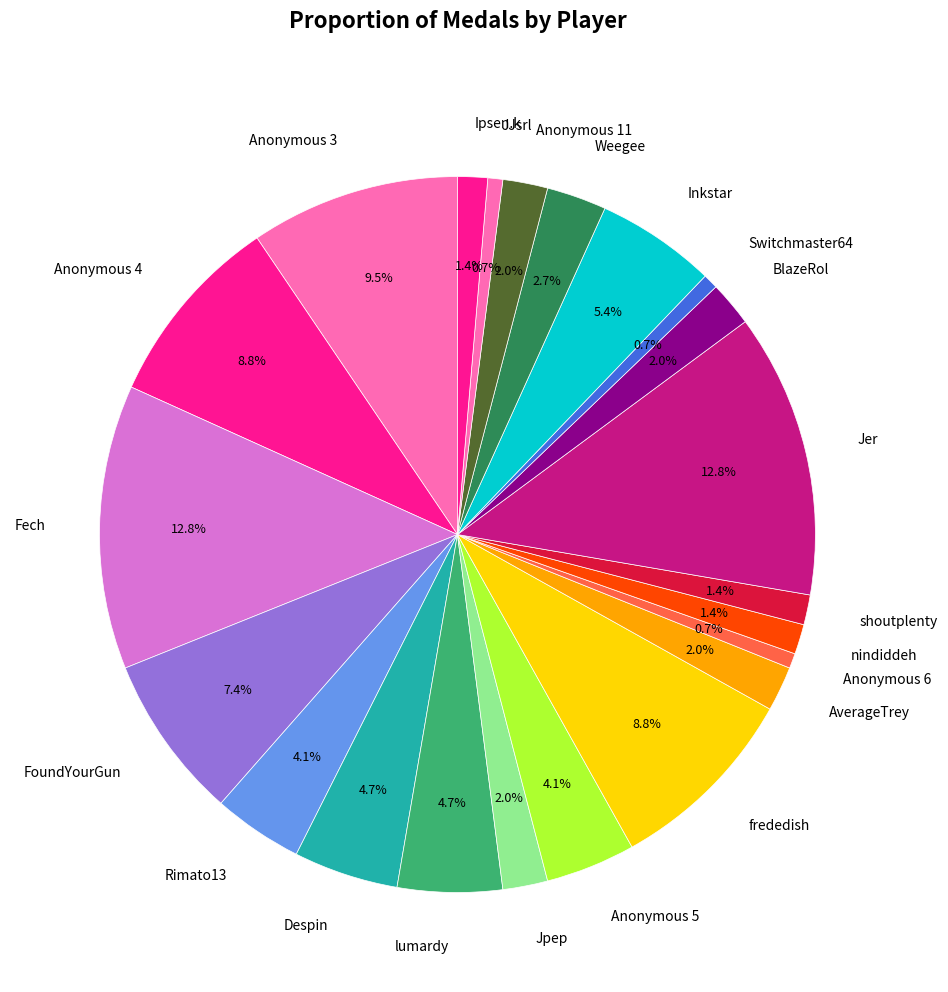

What percentage is the shoutplenty slice, to the nearest percent?

1%